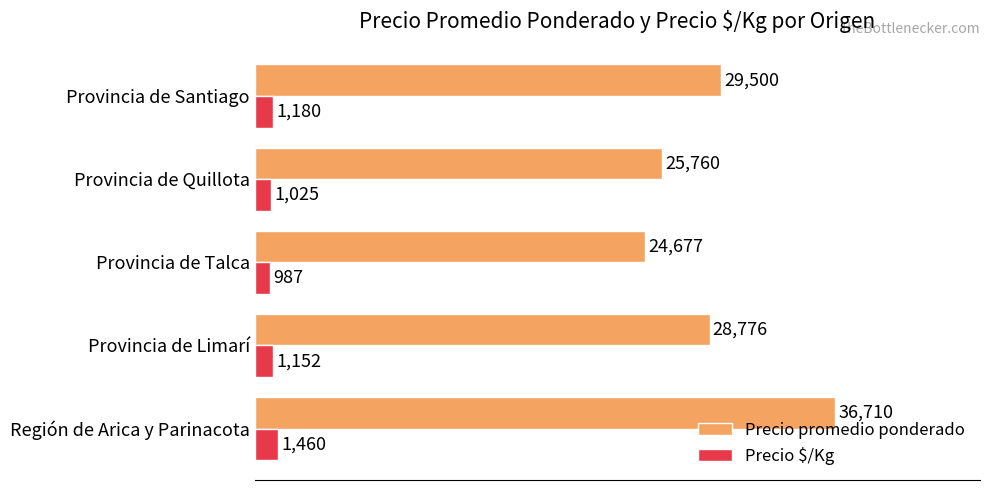

Which series changed the most between Región de Arica y Parinacota and Provincia de Santiago?

Precio promedio ponderado